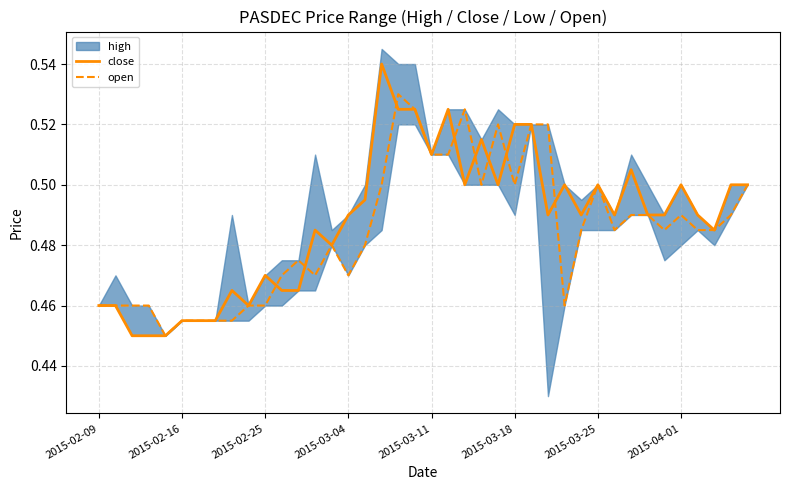

True or false: open has a value of 0.5 at 22.

True